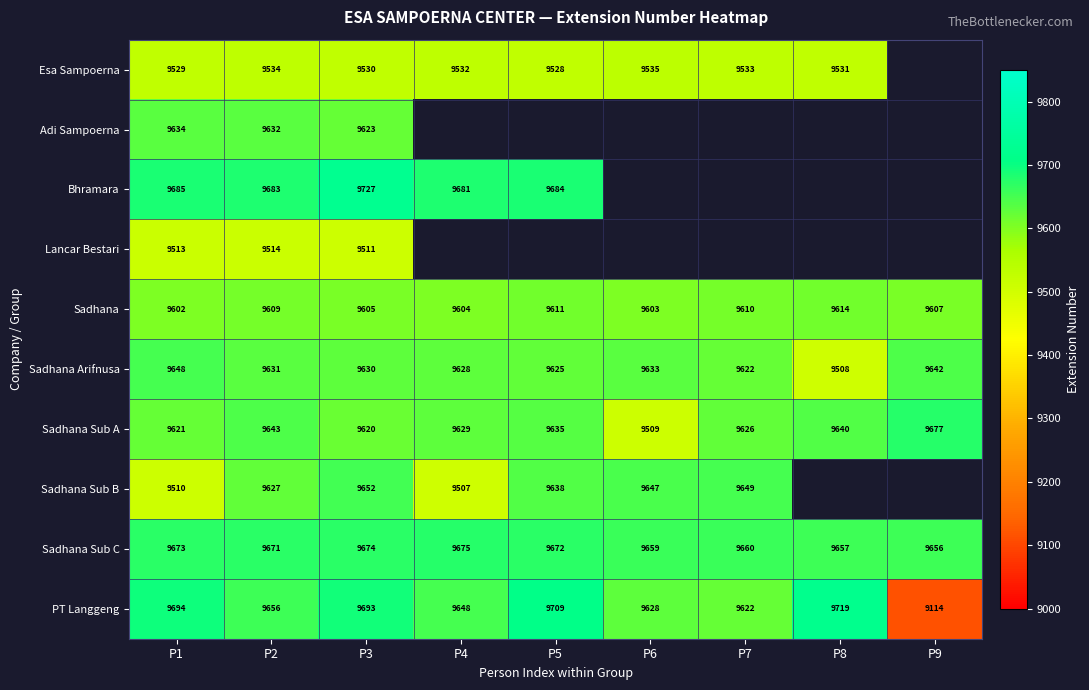

Is it true that Sadhana Sub B equals 9647 at P6?

True